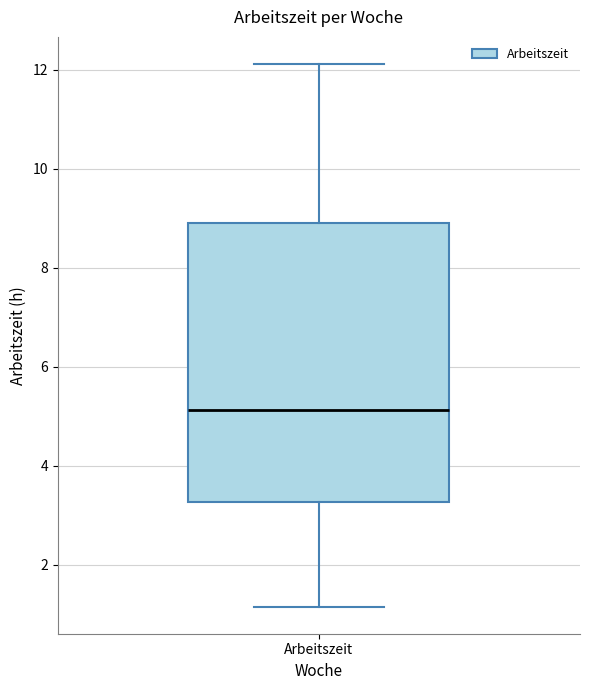

Where does the lower whisker of the box for Arbeitszeit end on the y-axis? The values are not printed on the chart, so give them approximately, as read against the axis.

1.2